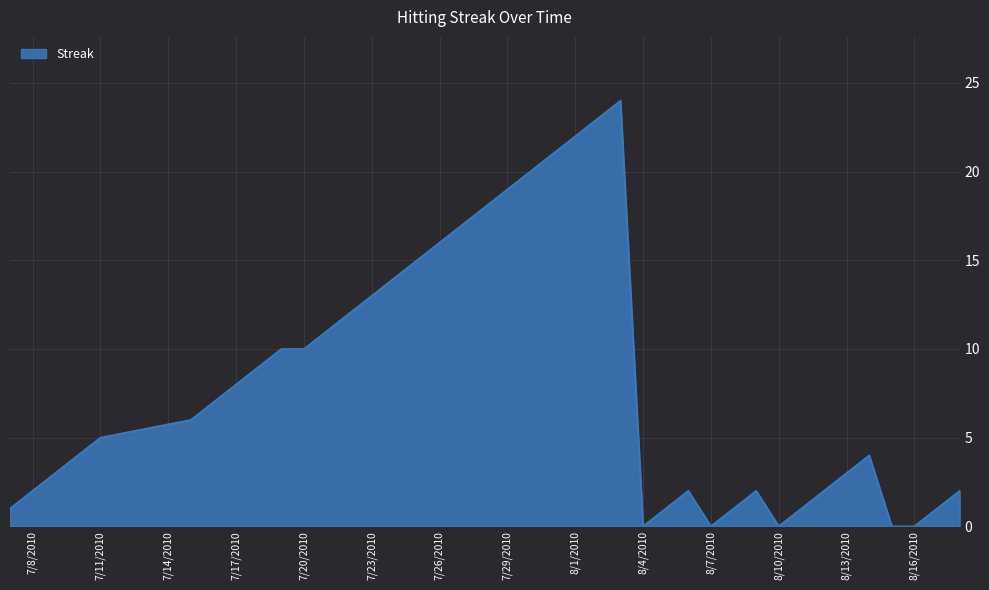

What is the difference between the maximum and minimum values?

24